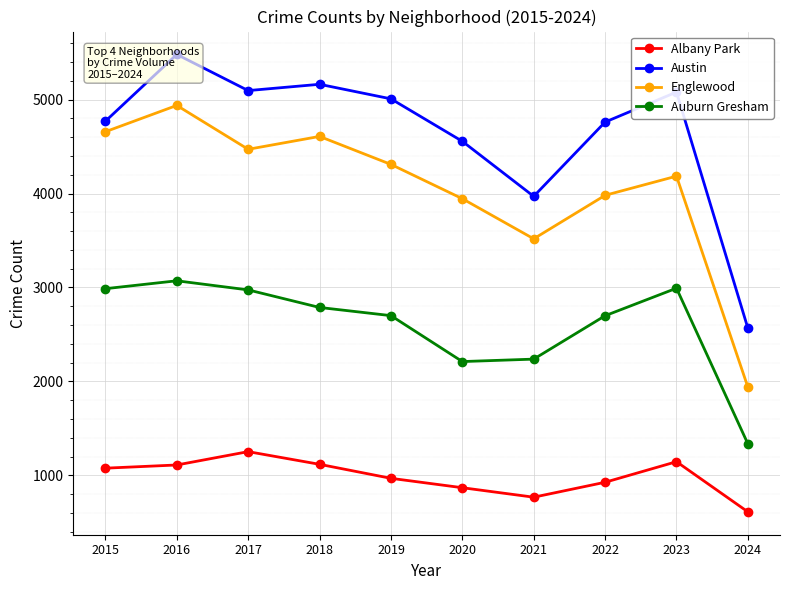

Reading left to right, what are all the values shown in this chart?

Albany Park: 1076	1110	1252	1117	968	868	767	926	1145	611
Austin: 4770	5481	5096	5163	5008	4556	3970	4761	5080	2566
Englewood: 4658	4938	4471	4608	4310	3945	3518	3981	4185	1939
Auburn Gresham: 2987	3071	2974	2787	2700	2211	2237	2699	2992	1335